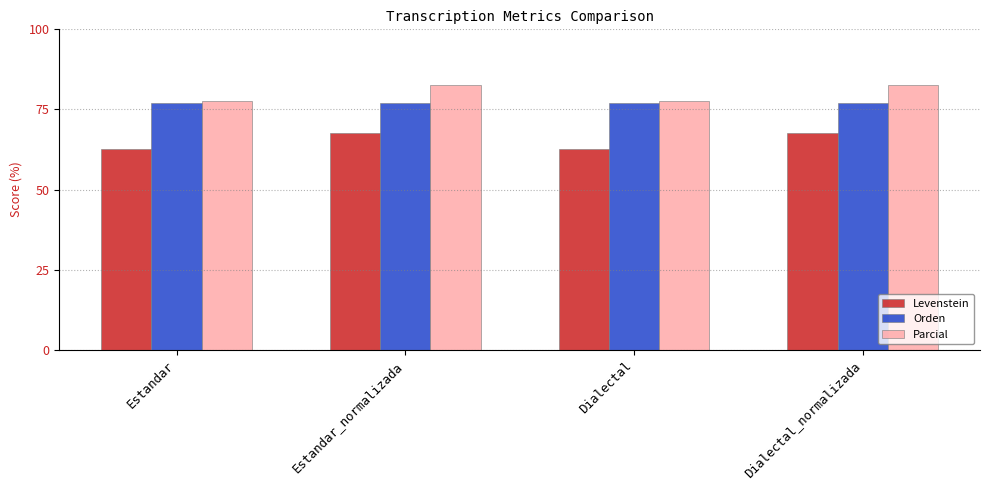

What is the sum of all Parcial values?

320.3